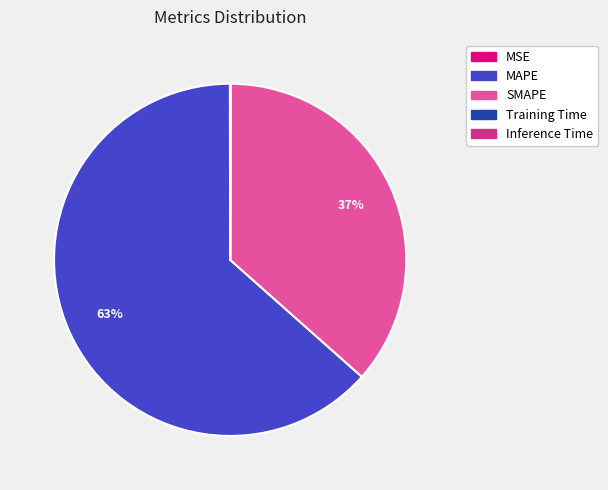

Is it true that MAPE is 63% of the pie?

True